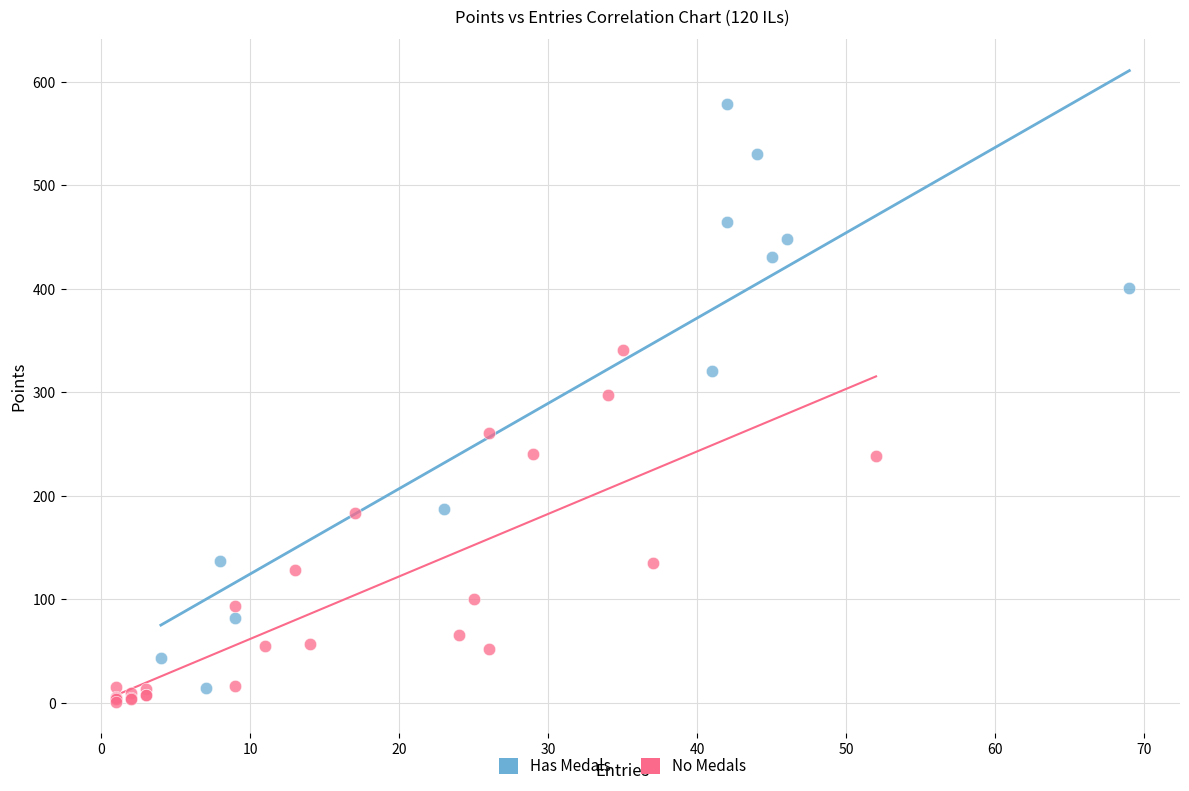

Which series reaches the minimum Y coordinate?

No Medals